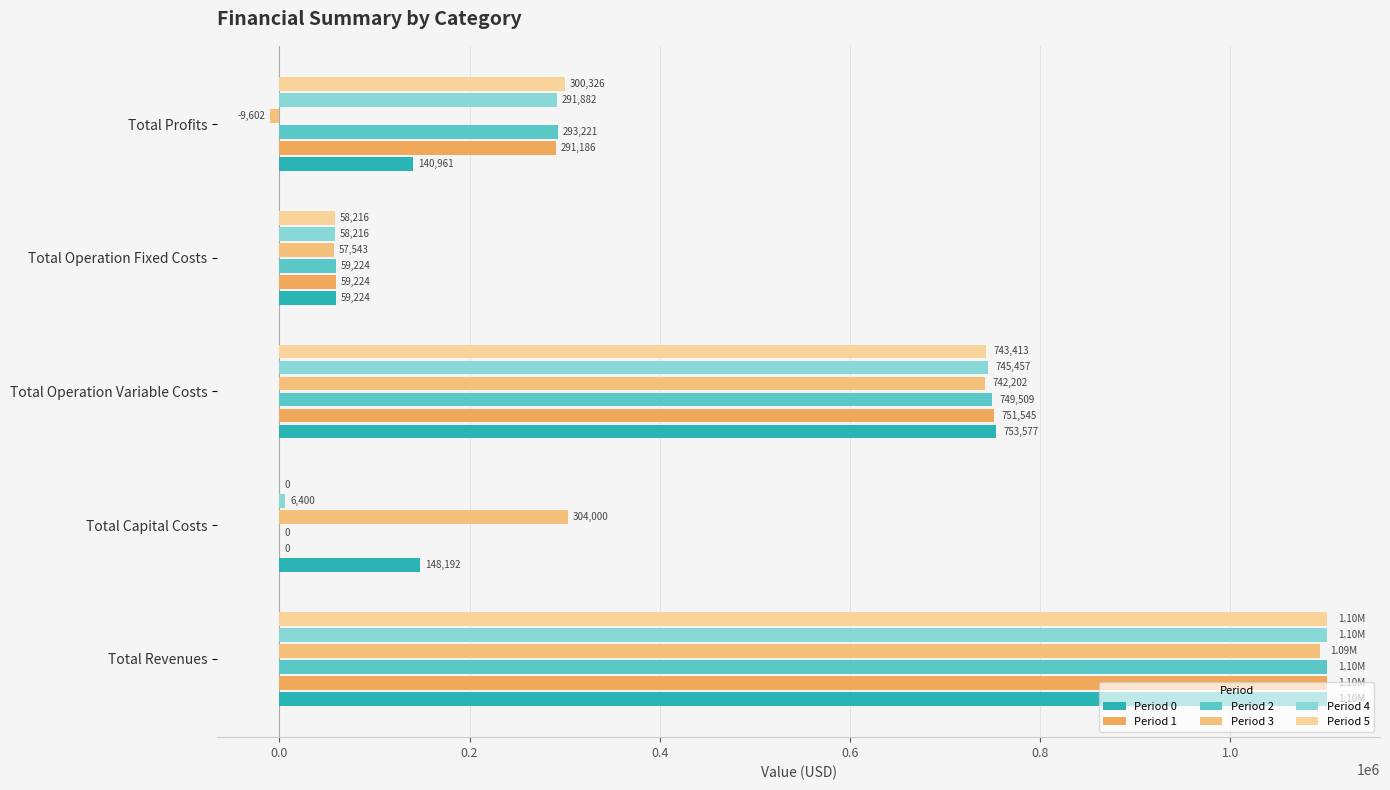

How many values in Period 2 are above zero?

4